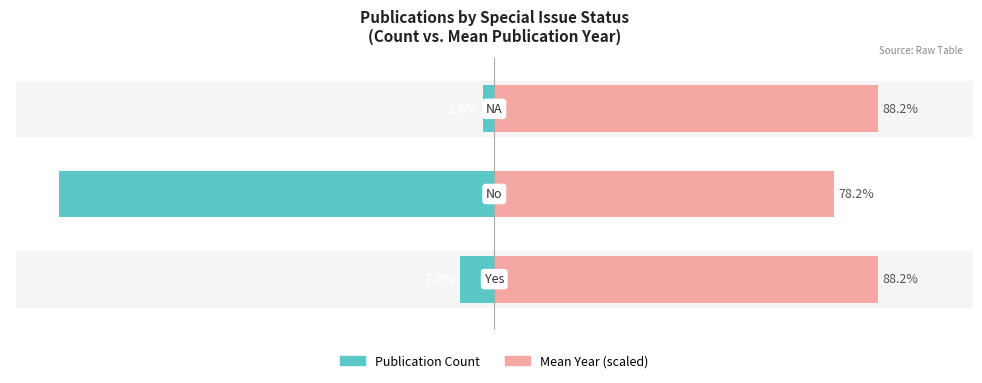

What is the average value of the Count (Publications) series?

-36.8